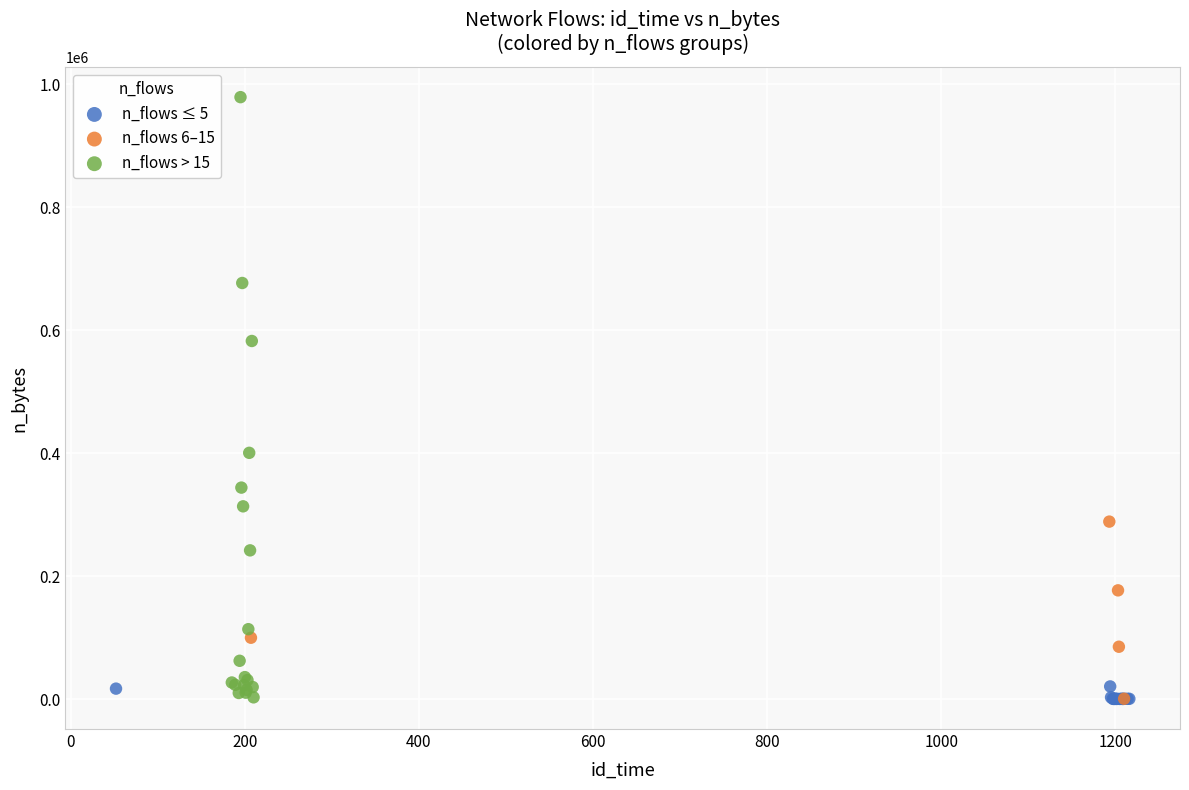

Which series contains the highest Y value?

n_flows > 15